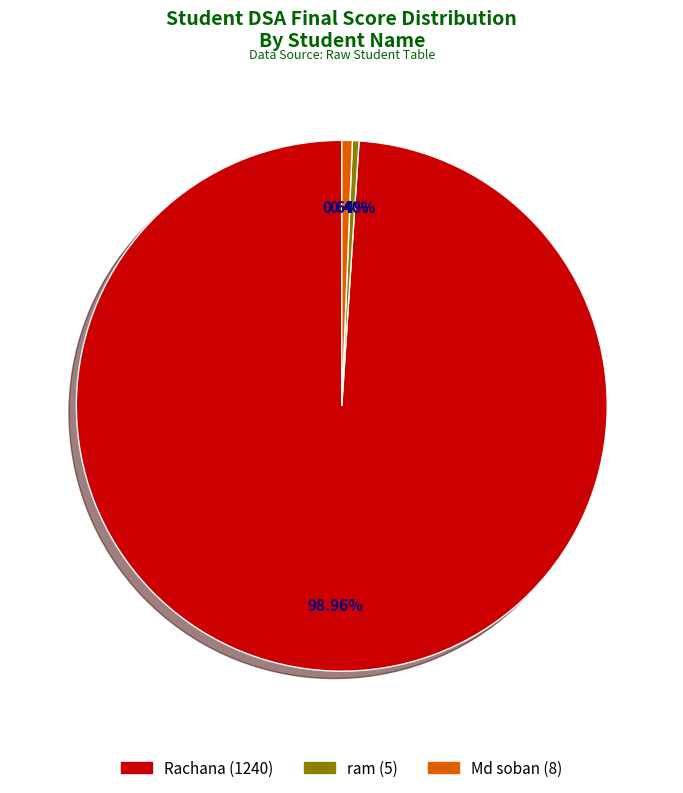

Is there any slice that represents more than half of the pie?

Yes